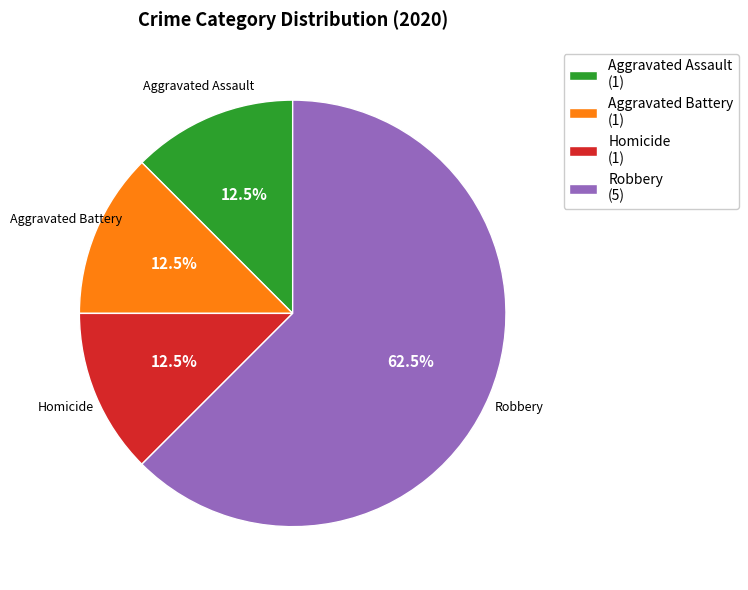

Is there a majority slice in this chart?

Yes